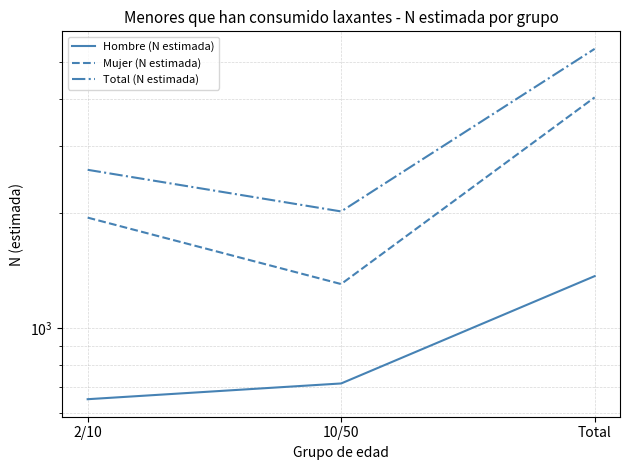

What is the sum of the Total (N estimada) values at 2/10 and 10/50?

4626